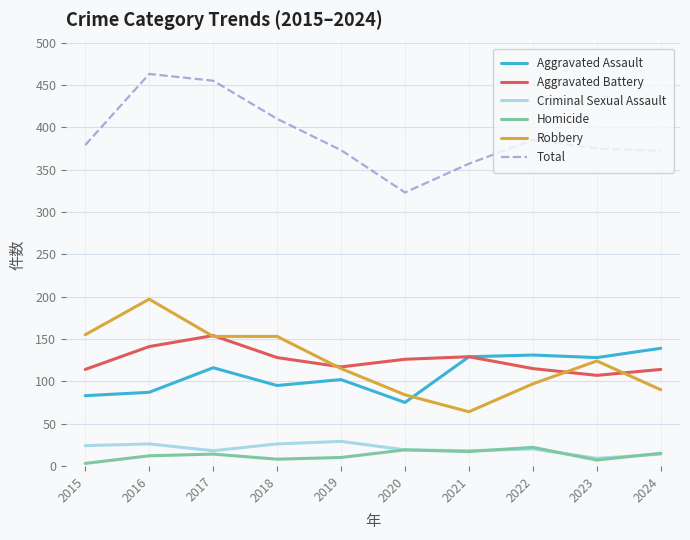

What is the greatest value displayed?

463